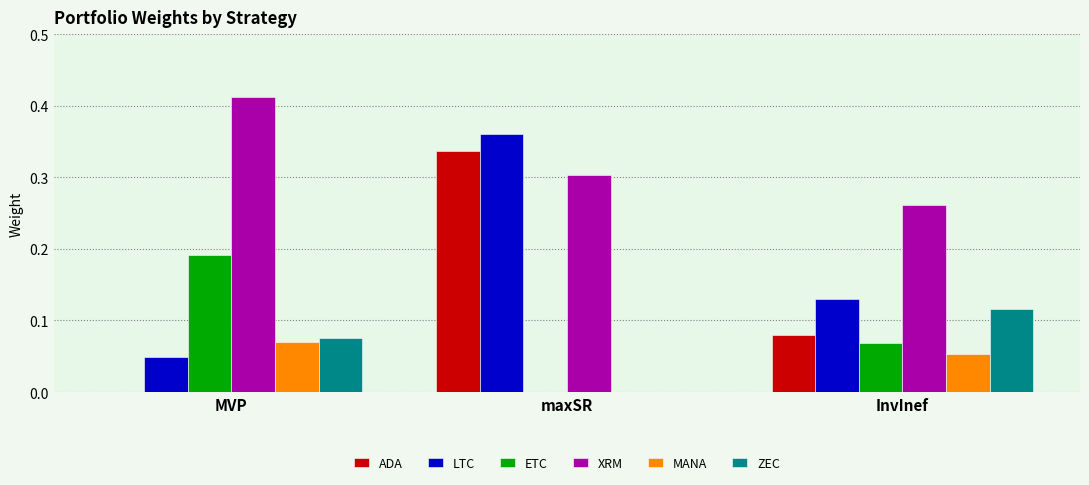

Which label corresponds to the largest value in the chart?

MVP